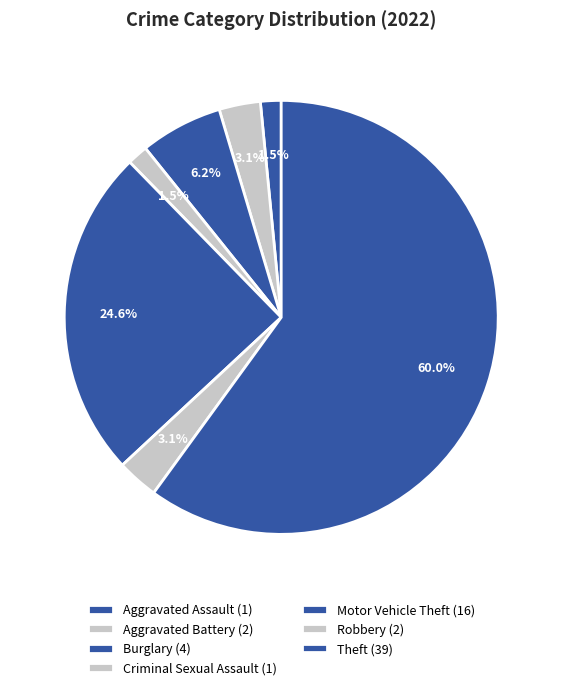

The Burglary slice represents 6% of the pie. True or false?

True